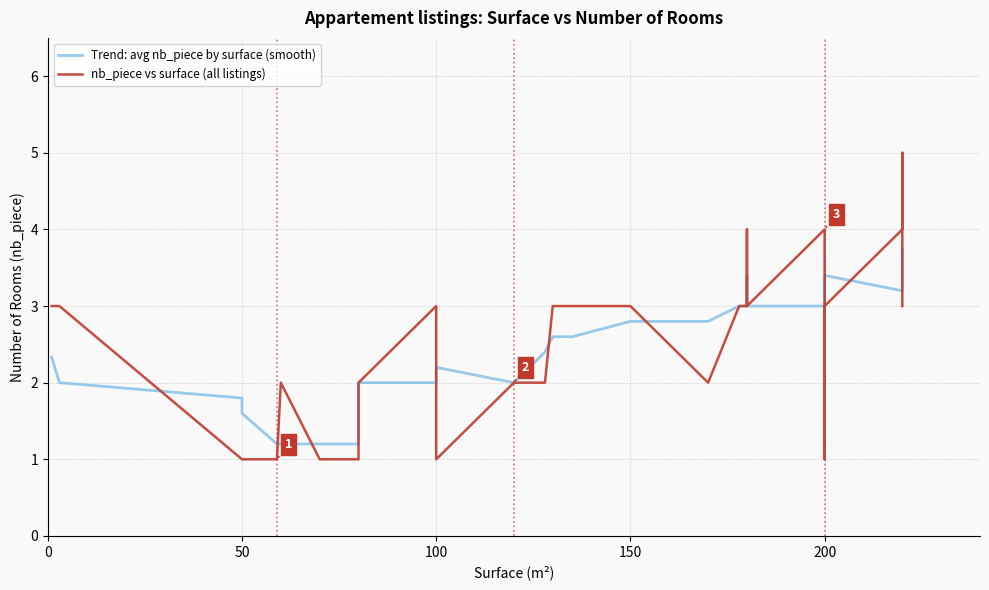

Which has a higher value, 200 or 200?

200